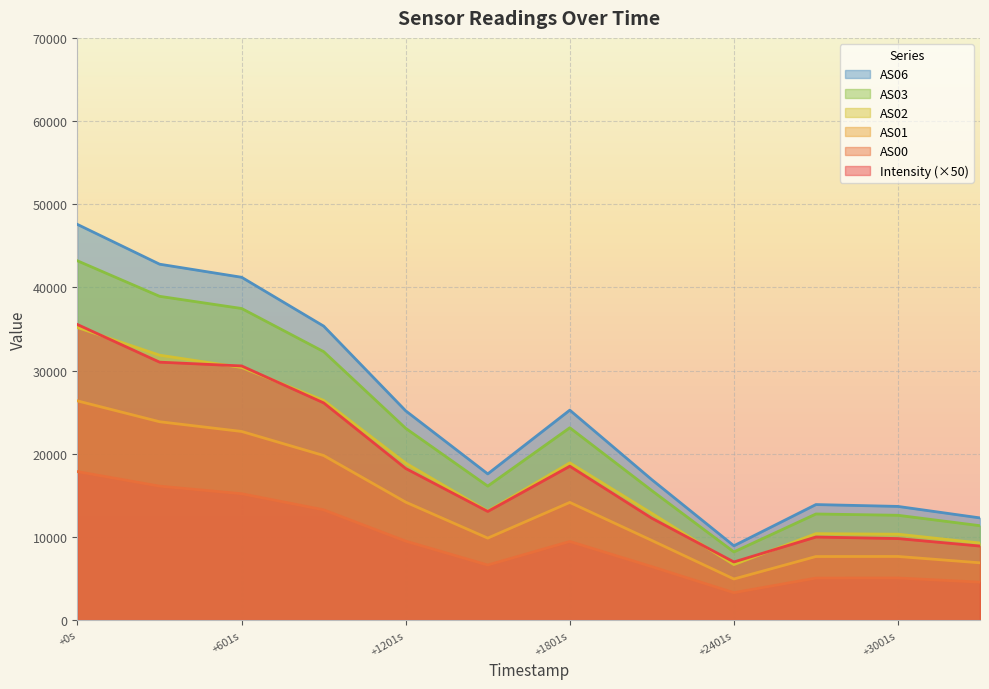

What is the smallest value displayed?

3291.0